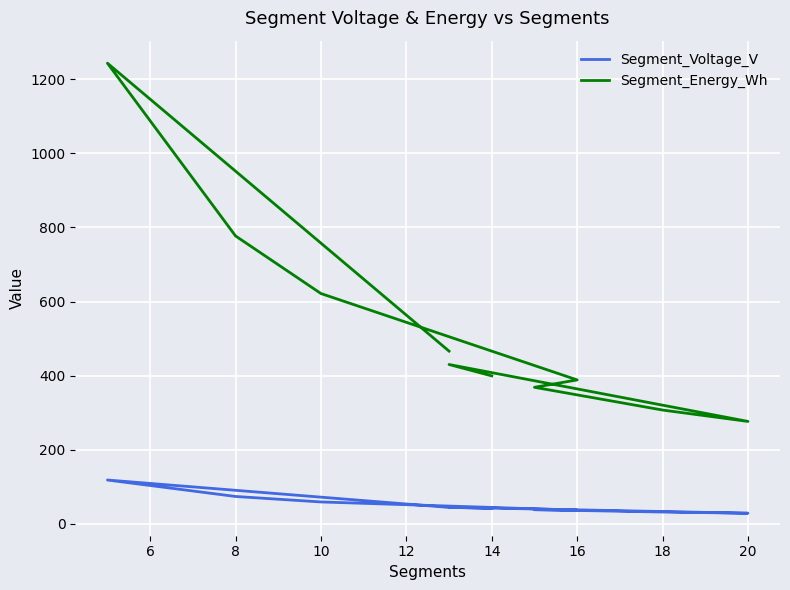

At which label is Segment_Voltage_V closest to 73?

8